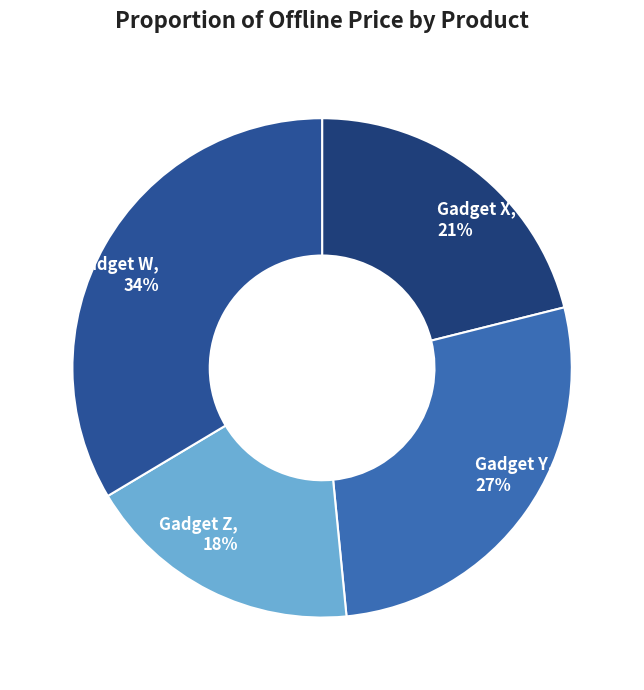

What is the ratio of the value at Gadget W to the value at Gadget X?

1.6